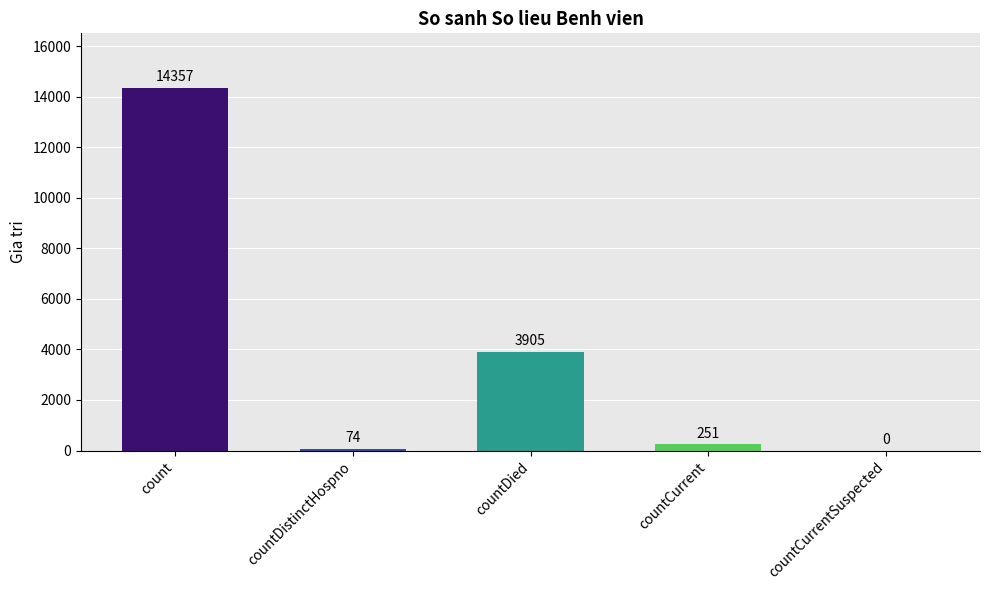

What is the sum of all values?

18587